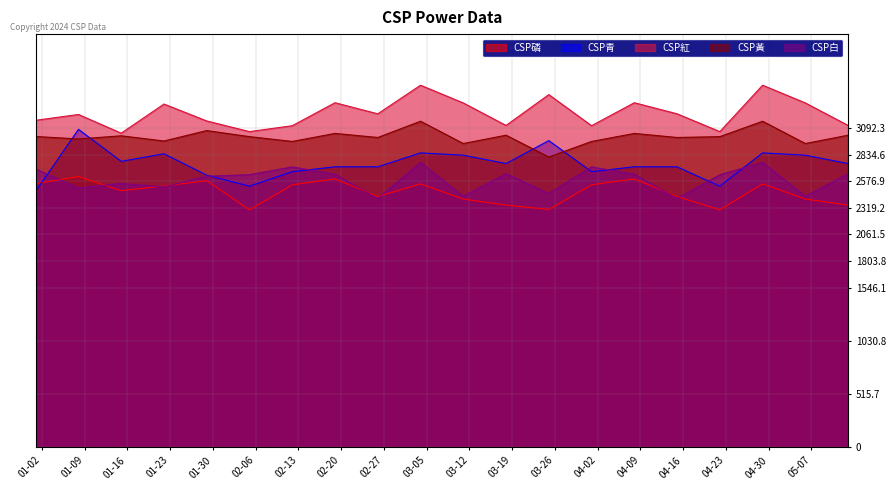

What are all the series names shown in the legend?

CSP磷, CSP青, CSP紅, CSP黃, CSP白